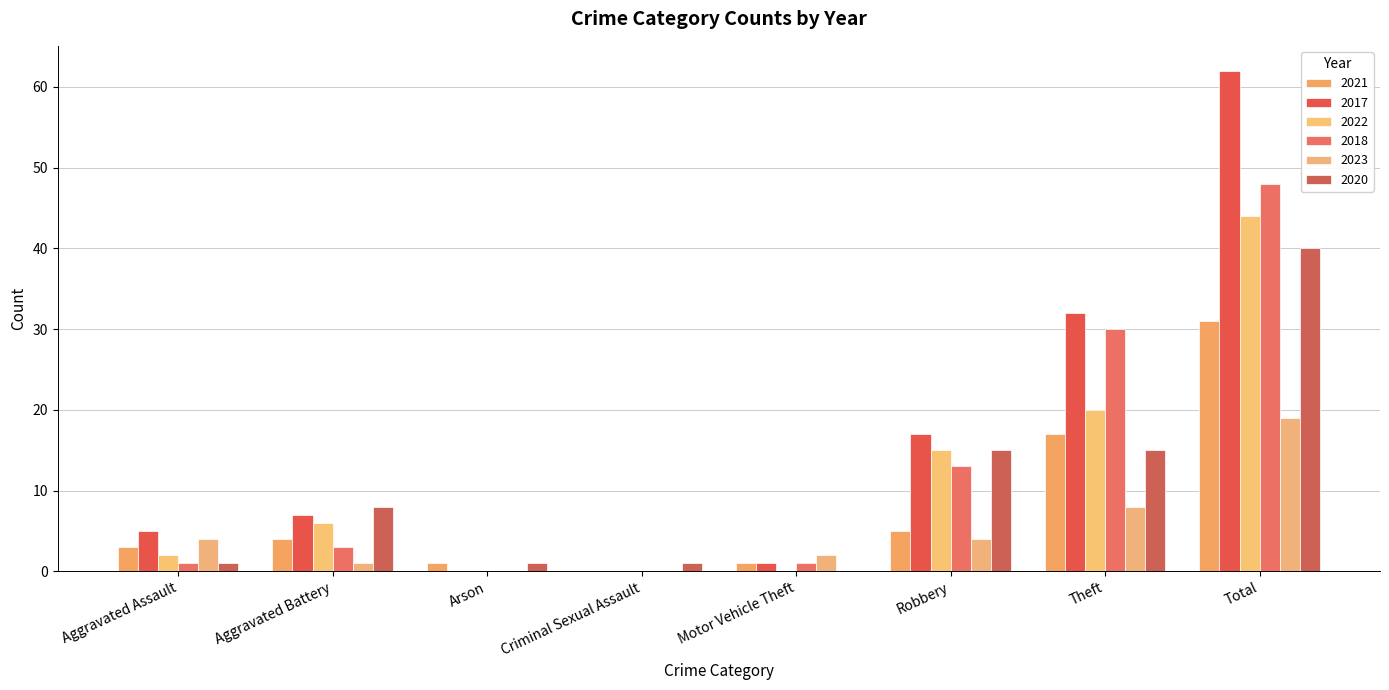

How many categories are shown in the chart?

8